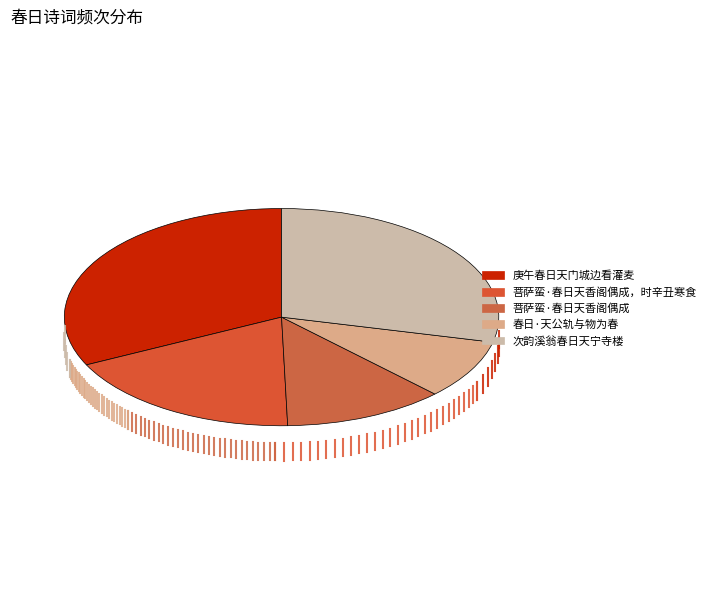

How many segments does this pie chart have?

5